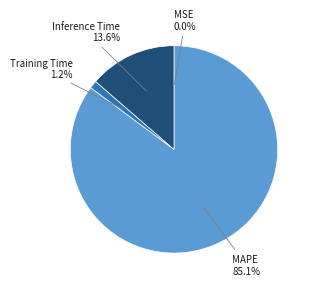

Which slice is the largest?

MAPE